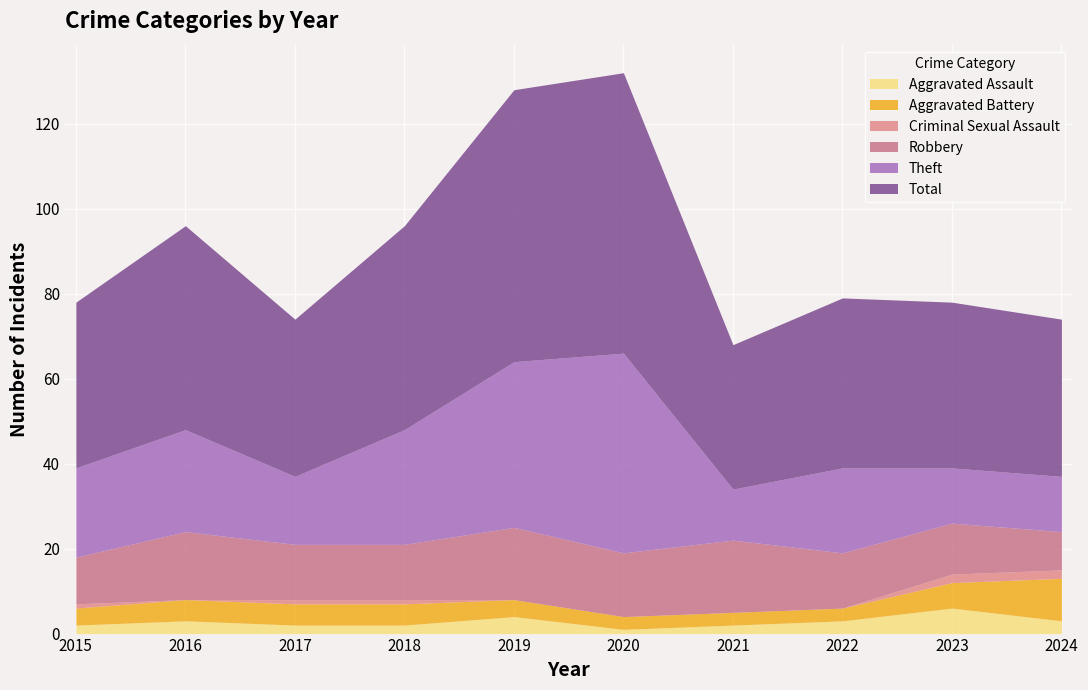

True or false: Total and Aggravated Assault intersect in this chart.

False